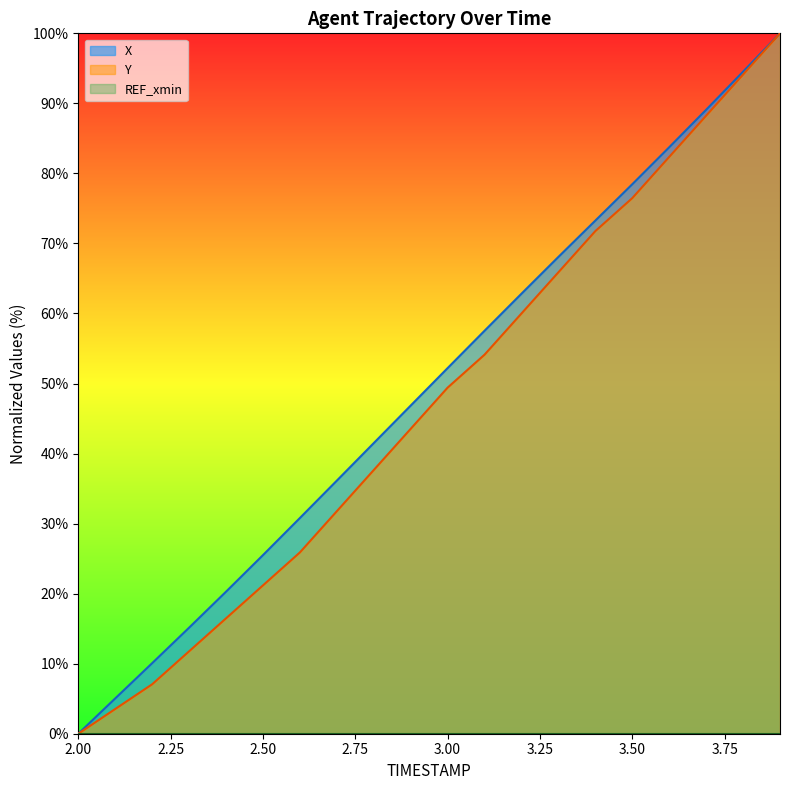

What is the label of the 5th point from the right?

3.5